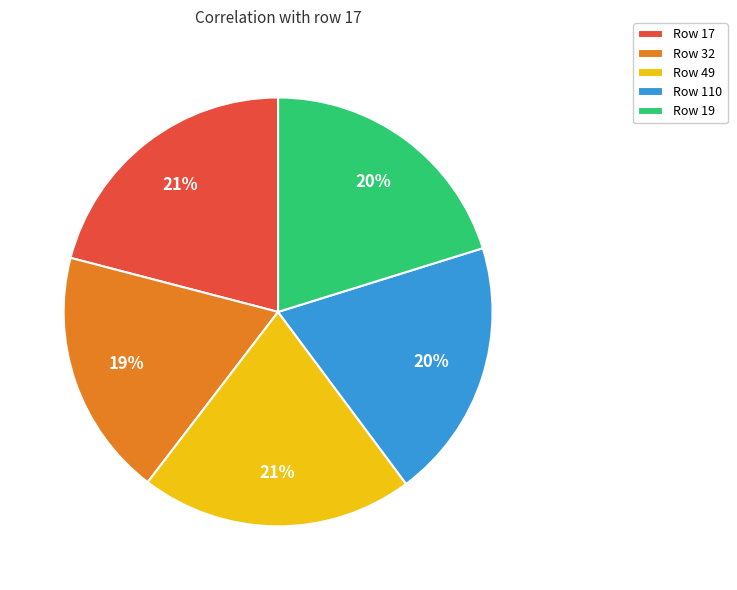

Is there any slice that represents more than half of the pie?

No